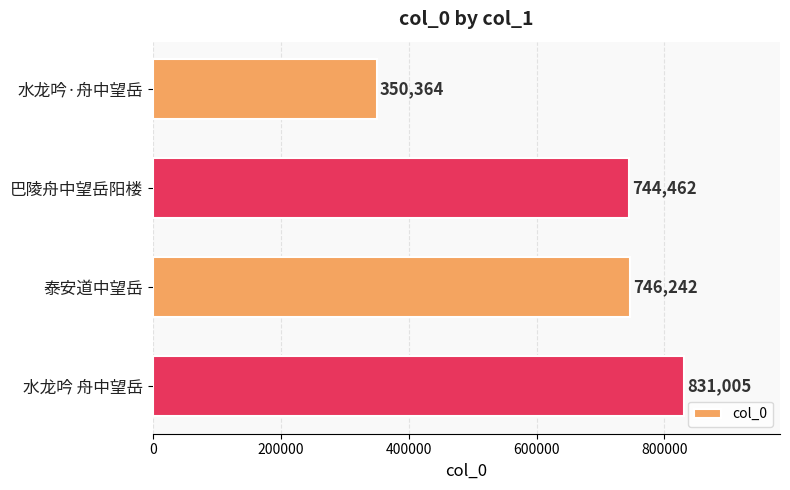

The value at 水龙吟·舟中望岳 is 350364. True or false?

True